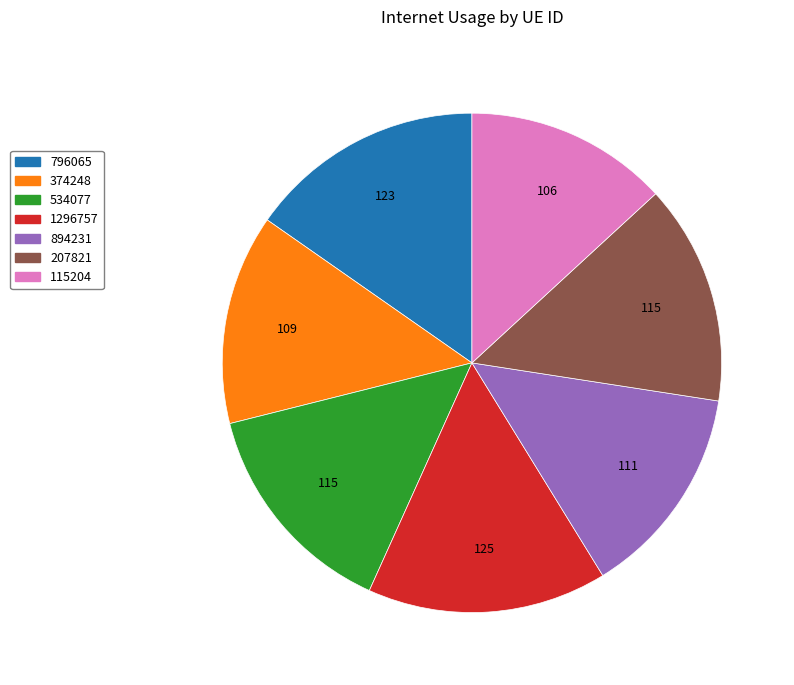

Is the sum of 1296757 and 894231 greater than half?

No